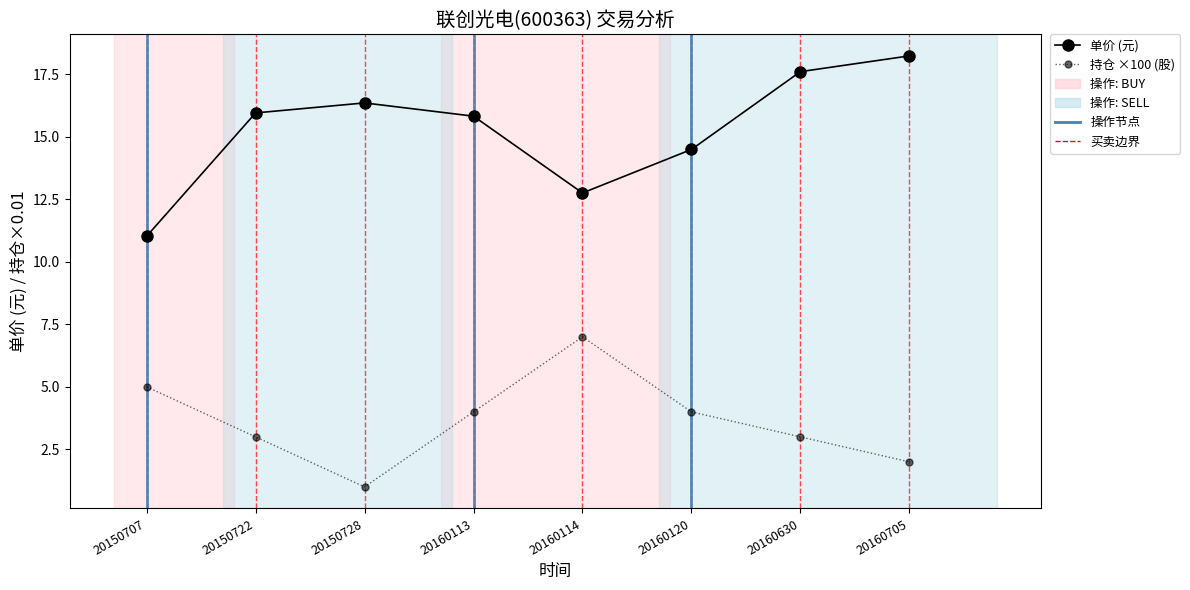

What is the difference between the maximum and minimum values in the 持仓 ×100 (股) series?

6.0